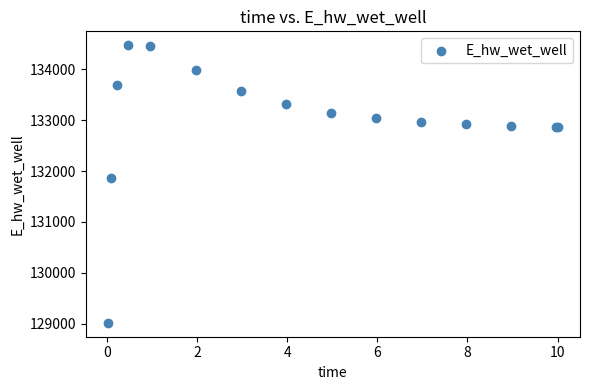

What Y value in the scatter plot is closest to 131745?

131864.1